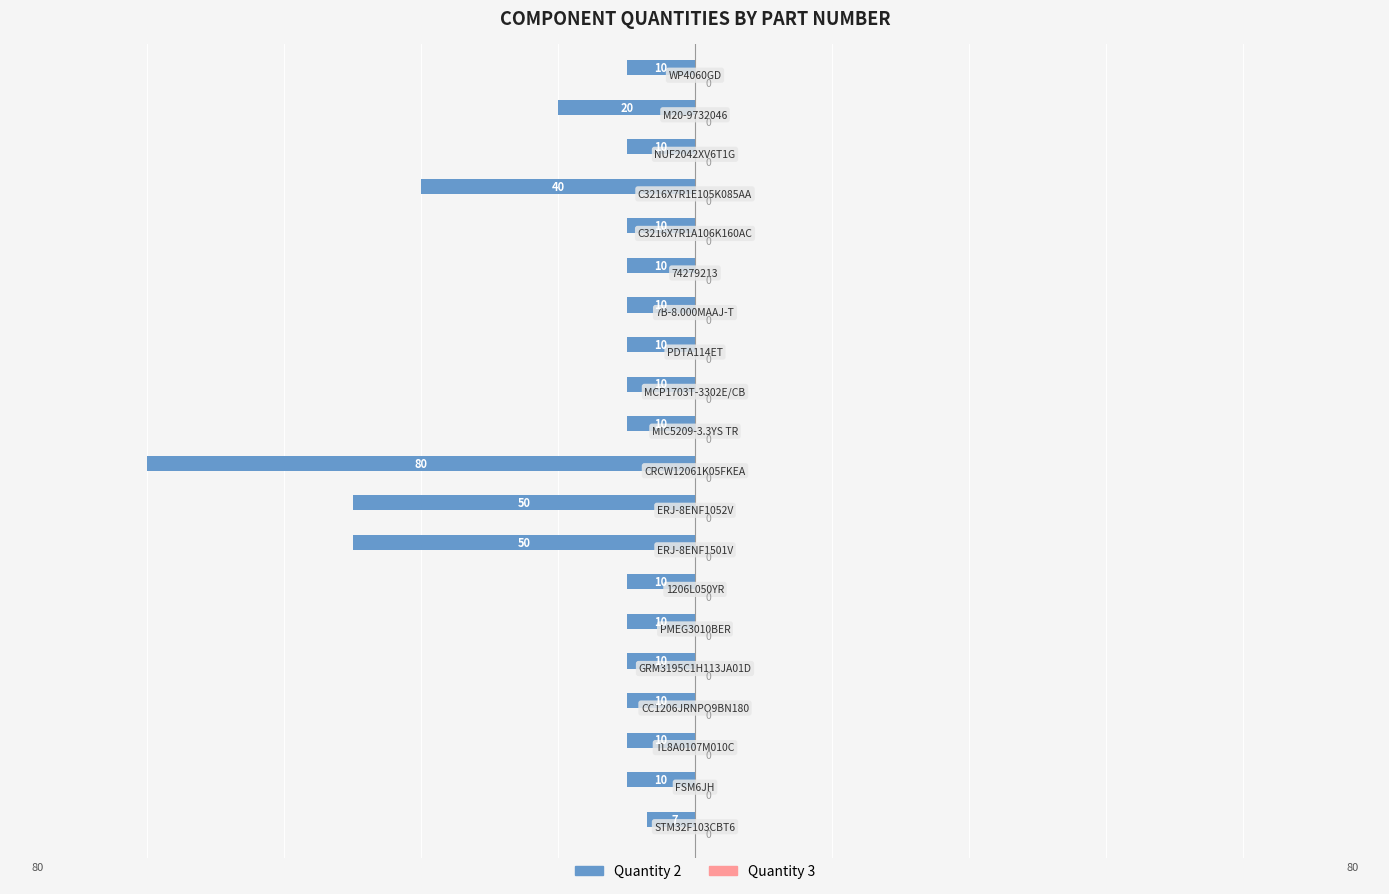

Are the bars horizontal?

Yes